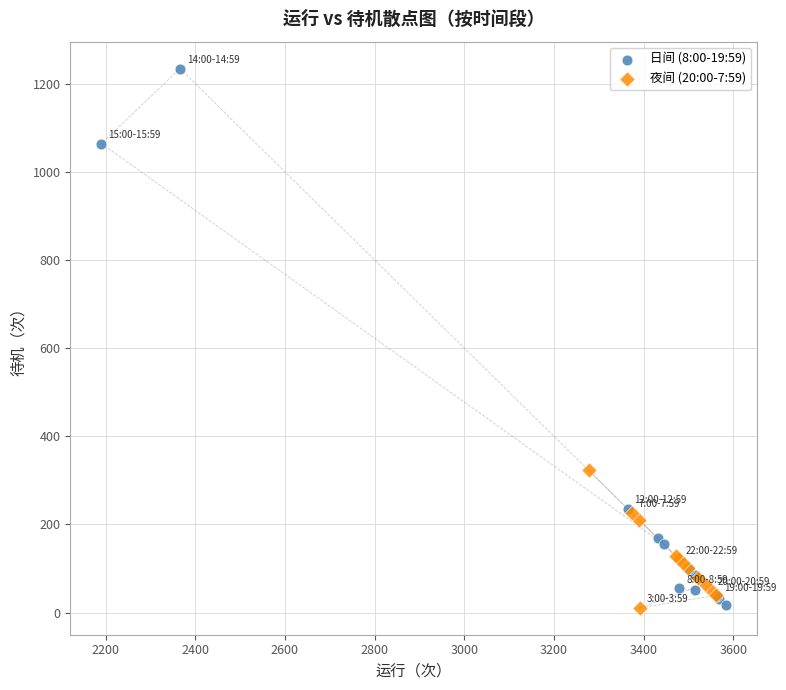

Which series has the largest Y range (max minus min)?

日间 (8:00-19:59)